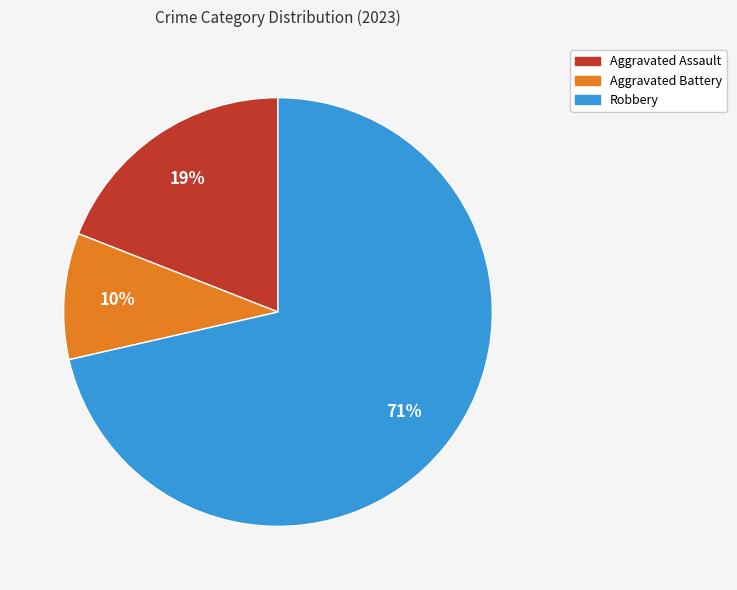

What is the largest slice in the pie chart?

Robbery